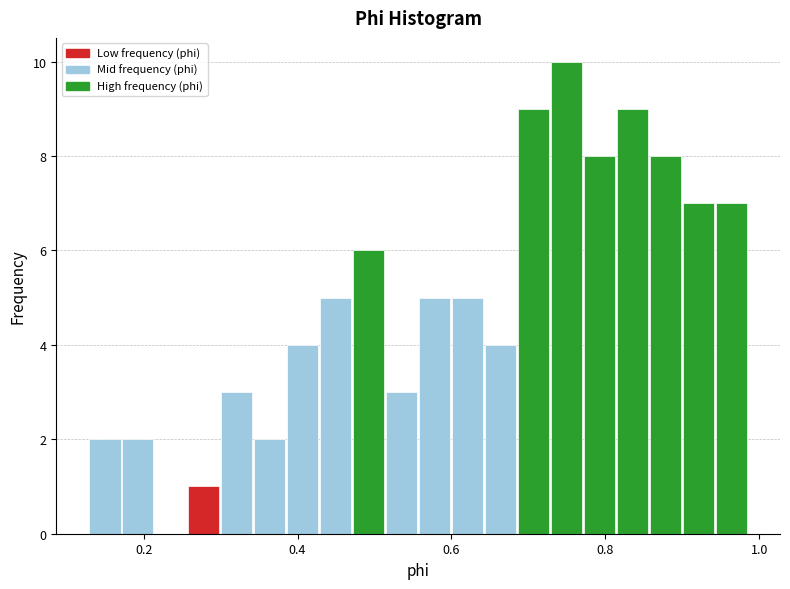

Read against the x-axis, roughly where is the centre of the tallest bar?

0.74